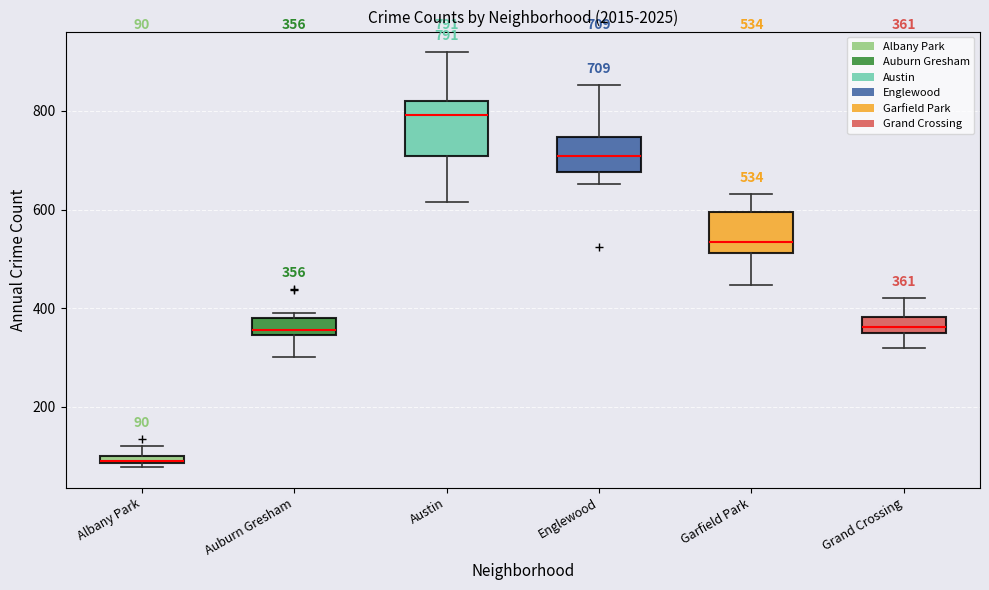

Which box is the tallest, from its lower edge to its upper edge?

Austin